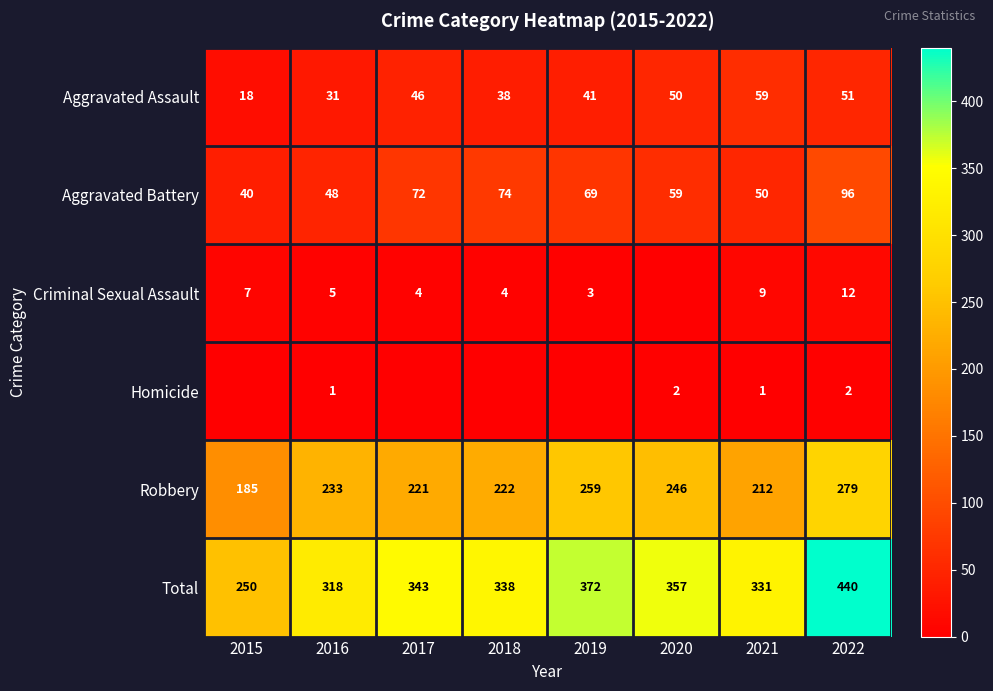

Which category has the lowest value across all series?

2020